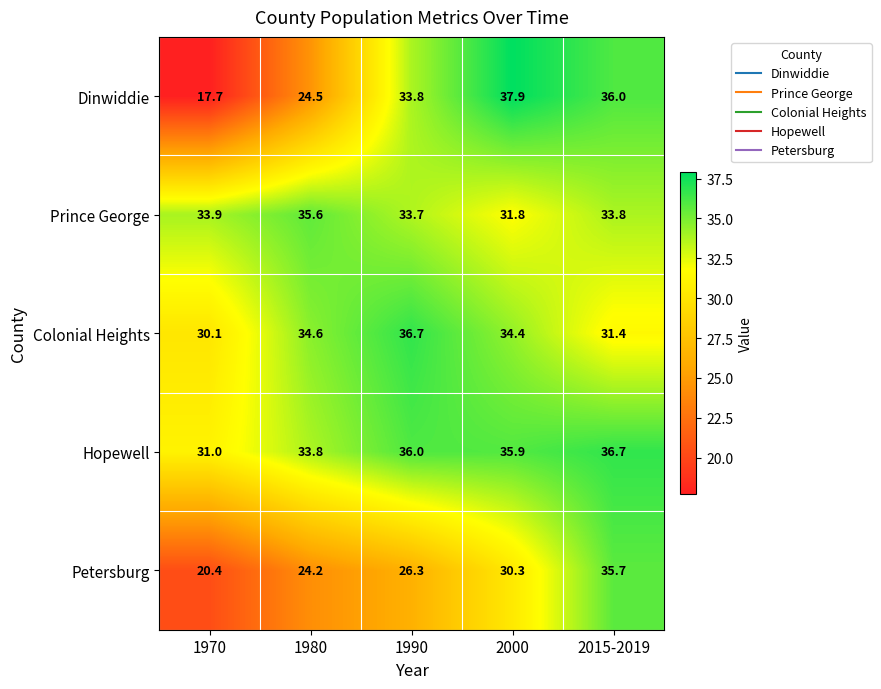

What is the total value across all series at 1970?

133.1